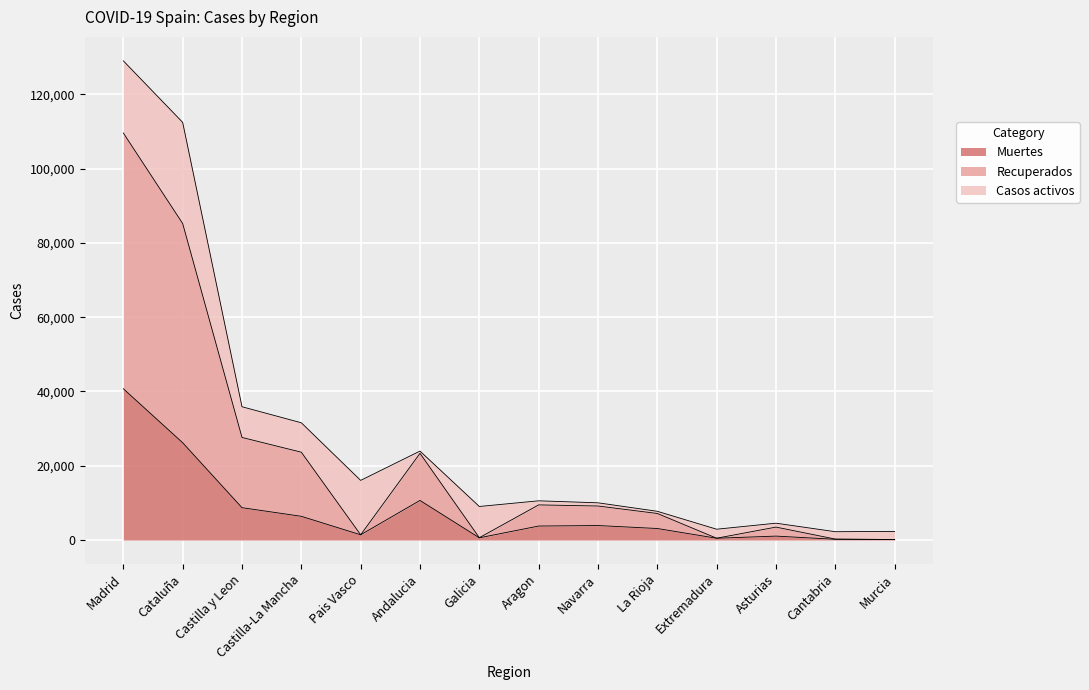

Read the Muertes value at Castilla-La Mancha.

6392